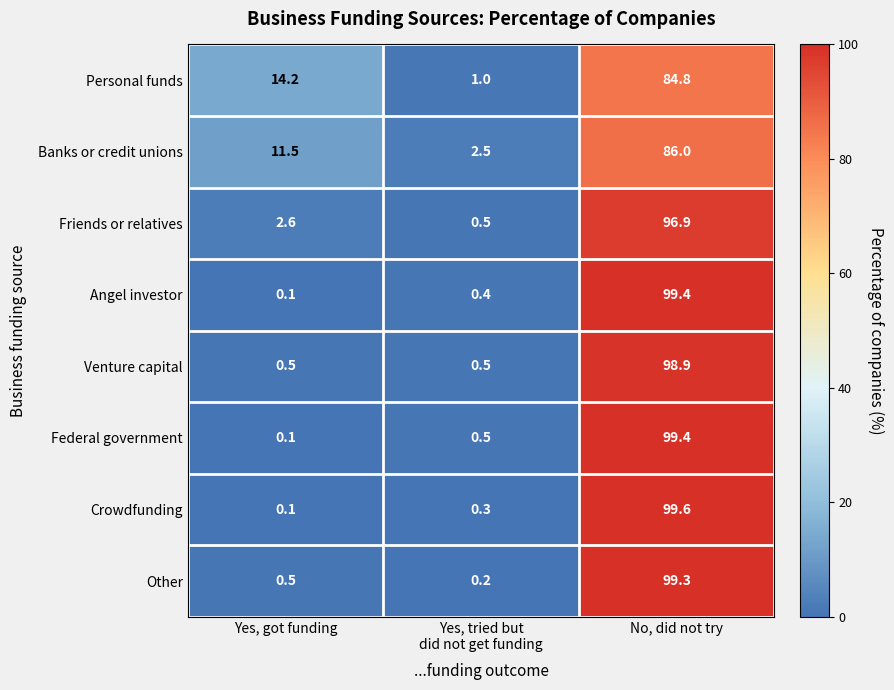

What is the difference between the Venture capital values at No, did not try and Yes, got funding?

98.4